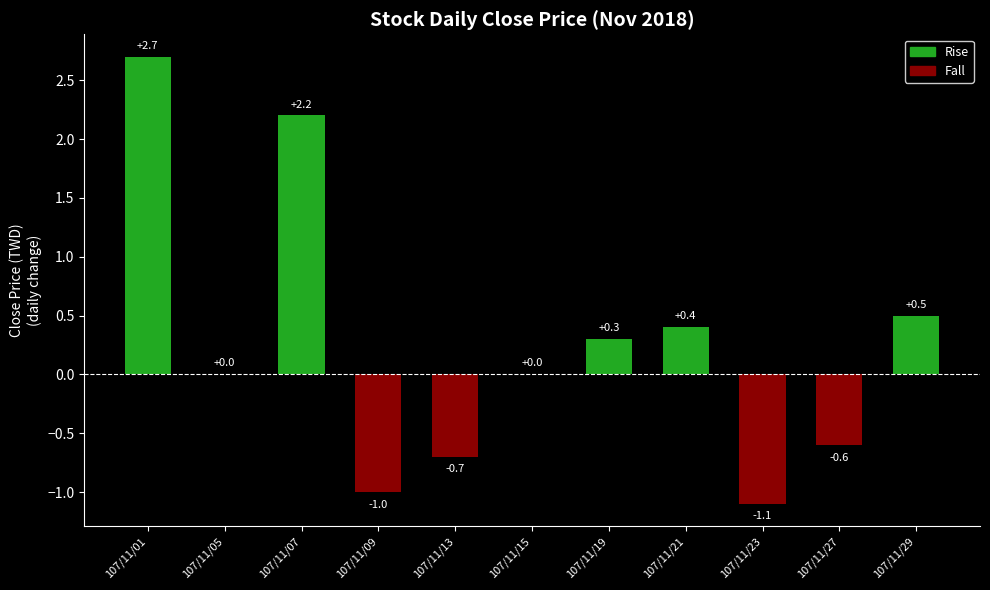

Are the bars grouped side by side (vs. stacked)?

No